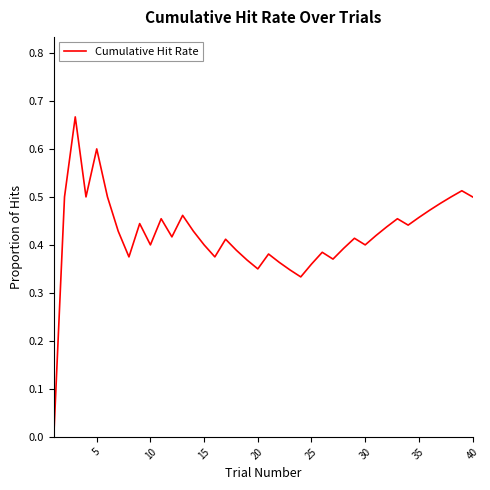

What is the sum of all values?

16.9